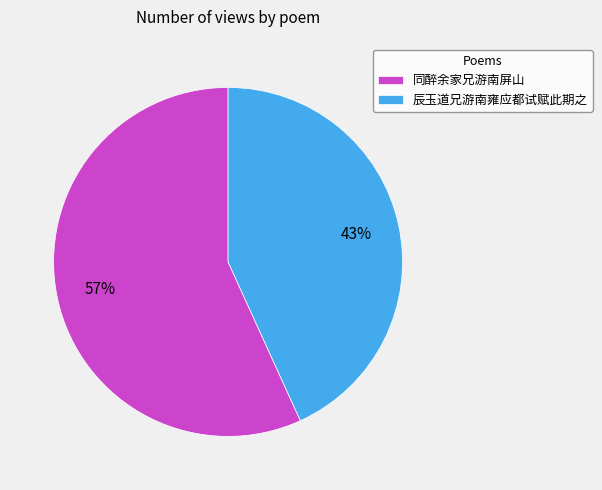

To the nearest percent, what is the difference between the 辰玉道兄游南雍应都试赋此期之 and 同醉余家兄游南屏山 slice percentages?

14%